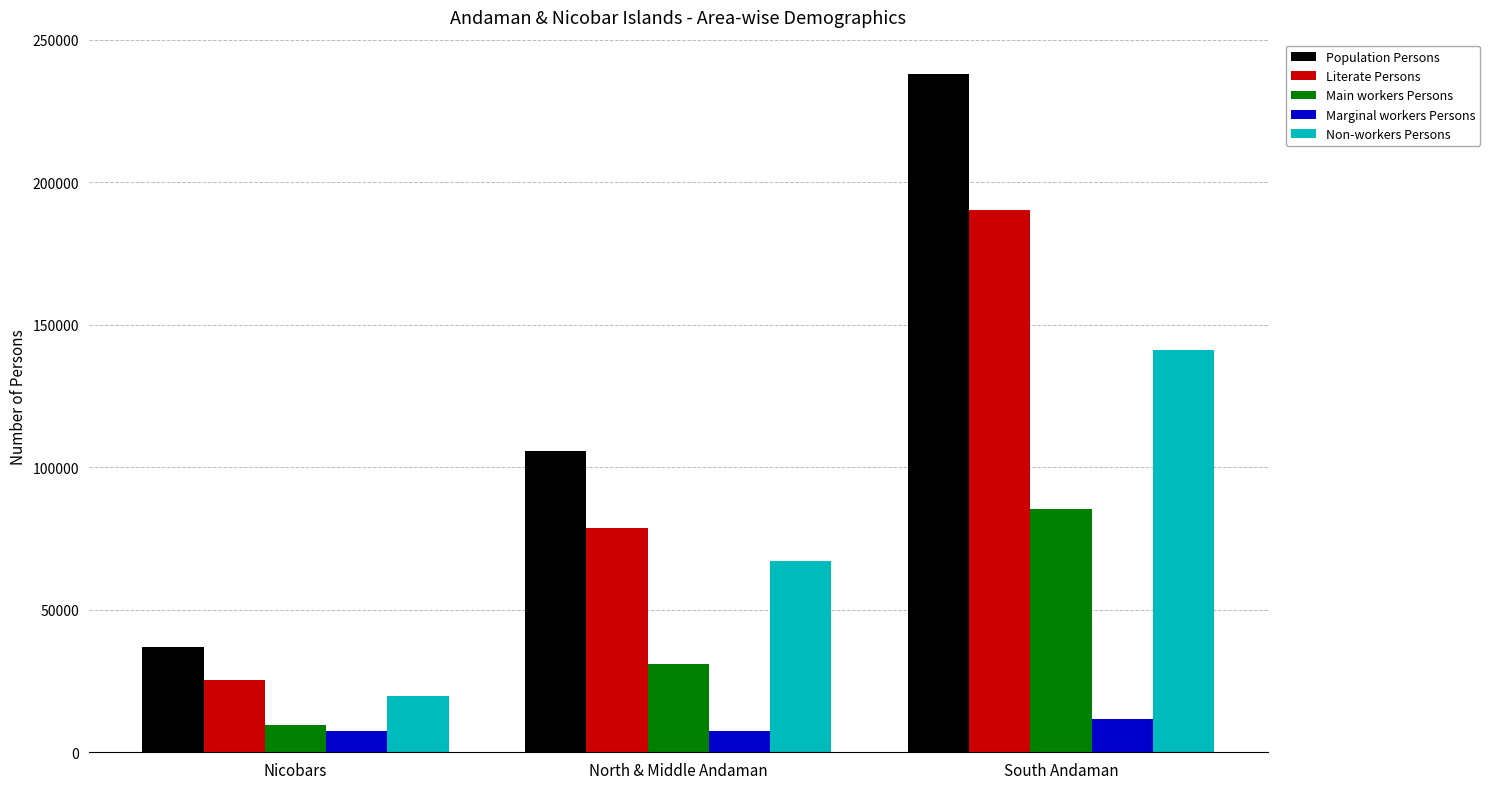

What is the spread (max minus min) of values at North & Middle Andaman?

98056